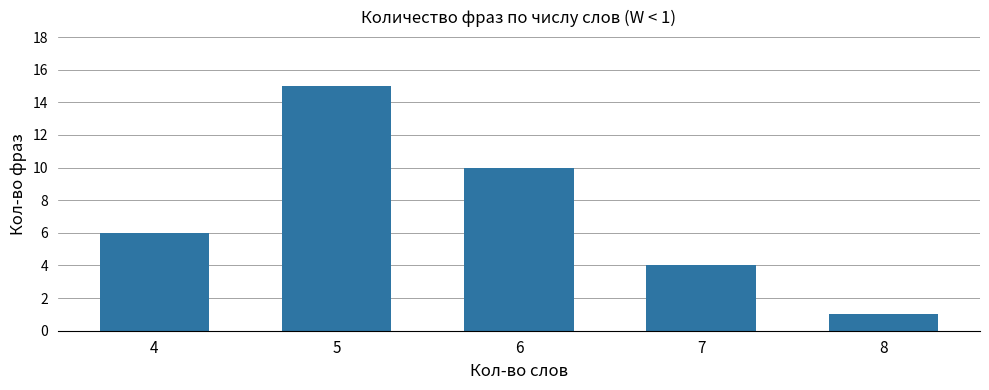

What is the change in value from 6 to 7?

-6